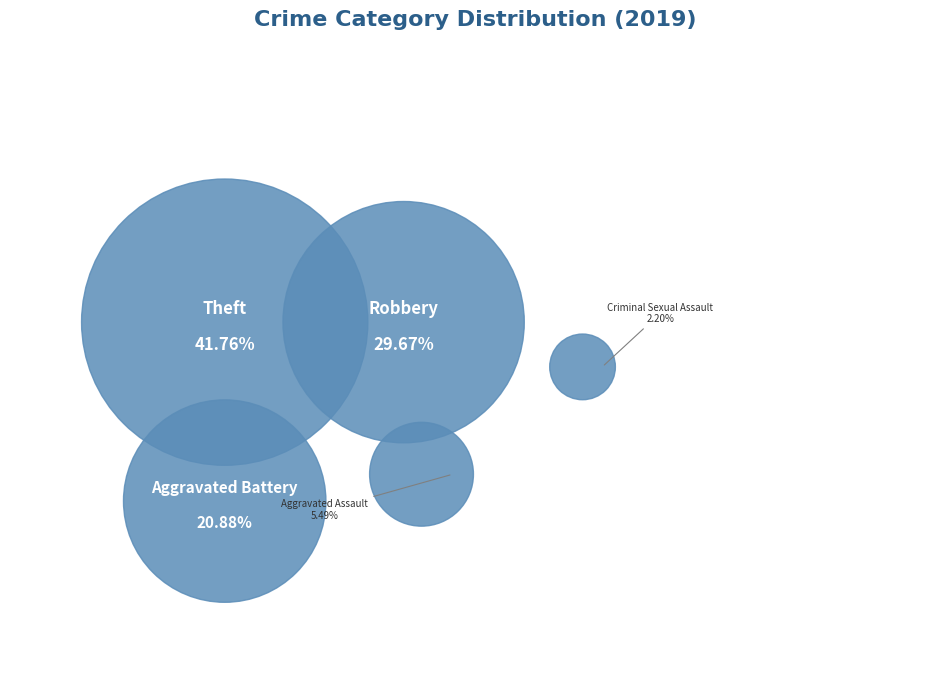

What portion of the pie excludes Robbery?

70.3%